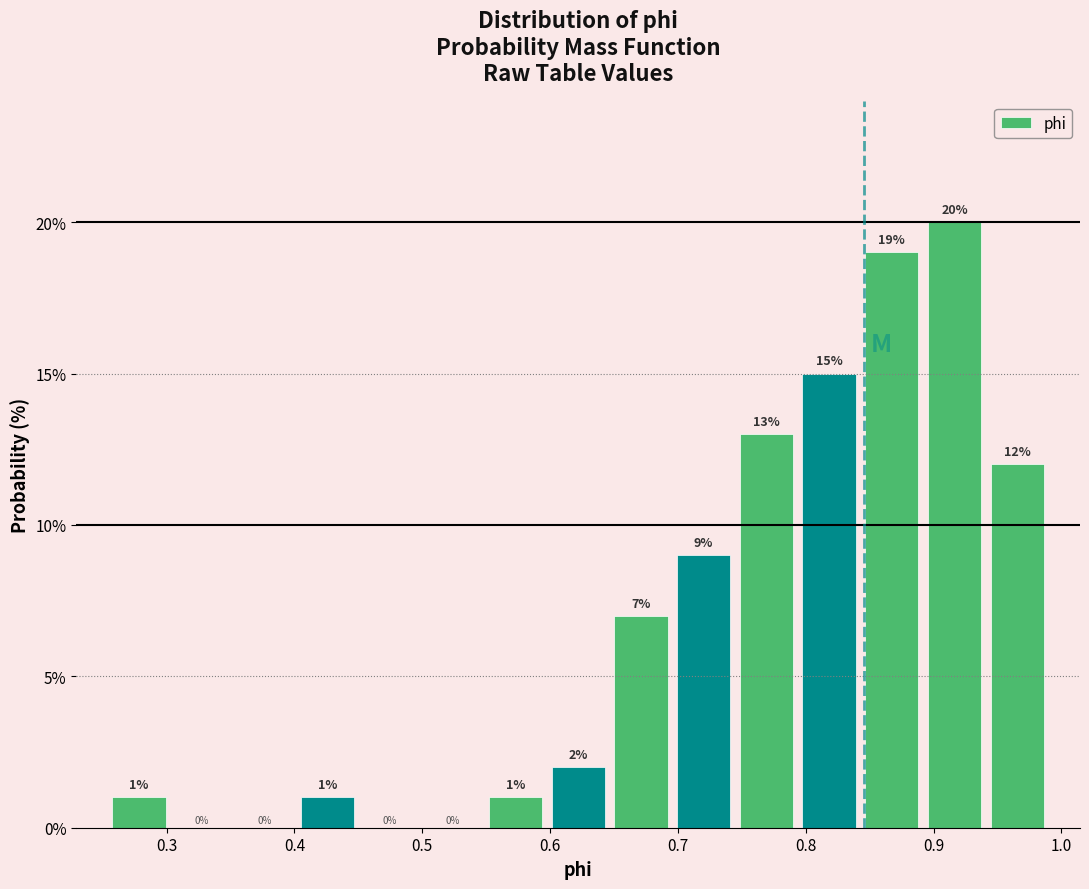

Reading left to right, transcribe this chart: for each bar, give the range it covers on the x-axis and its height. The bar edges are not printed on the chart, so give them approximately, as read against the axis.

0.25 to 0.30: 1
0.30 to 0.35: 0
0.35 to 0.40: 0
0.40 to 0.45: 1
0.45 to 0.50: 0
0.50 to 0.55: 0
0.55 to 0.60: 1
0.60 to 0.65: 2
0.65 to 0.70: 7
0.70 to 0.74: 9
0.74 to 0.79: 13
0.79 to 0.84: 15
0.84 to 0.89: 19
0.89 to 0.94: 20
0.94 to 0.99: 12